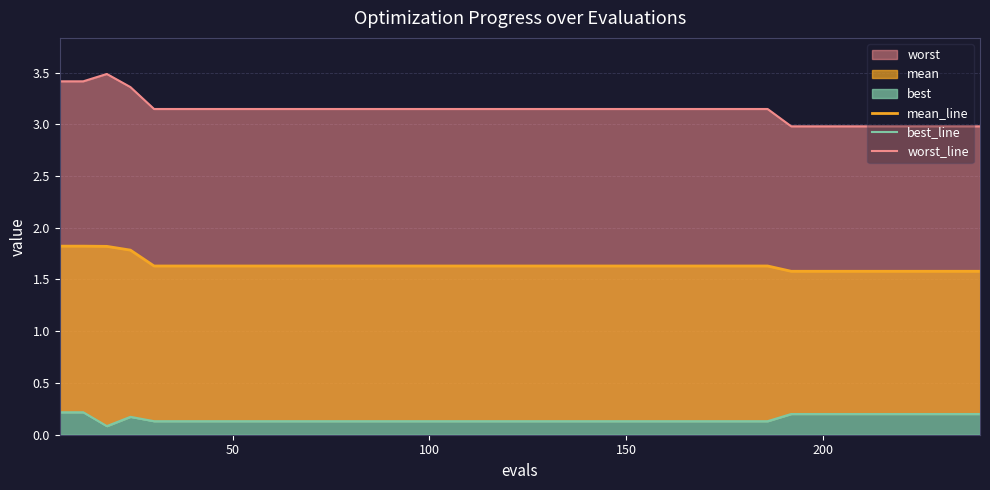

True or false: mean_line has more than 2 points higher than both neighbors.

False